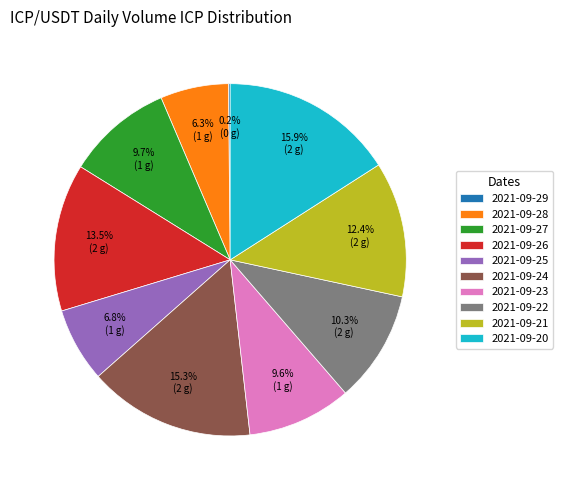

Approximately how many times larger is the value at 2021-09-21 compared to 2021-09-24?

0.8